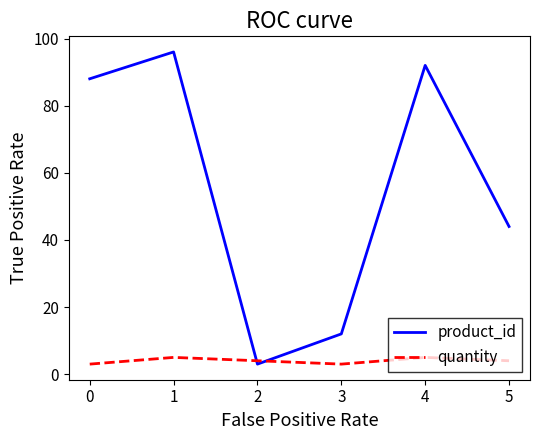

How many lines are shown in the chart?

2